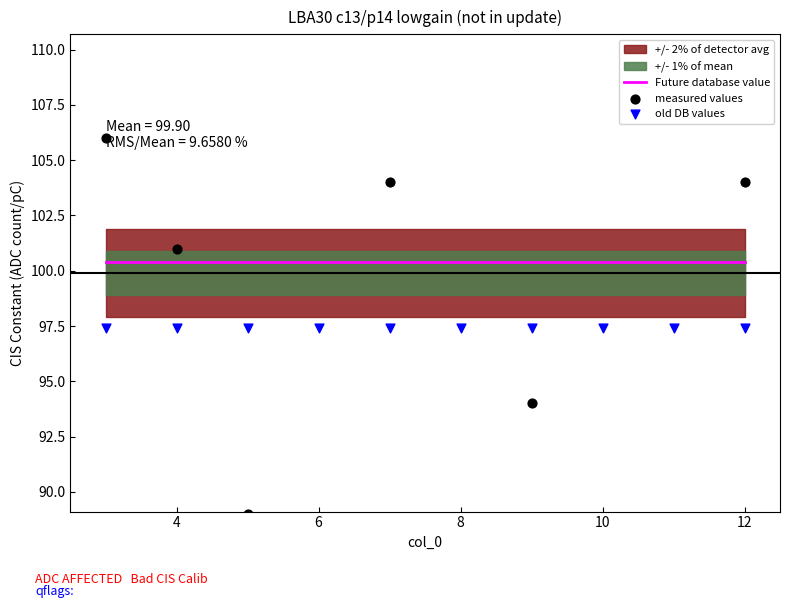

Which series reaches the maximum Y coordinate?

measured values